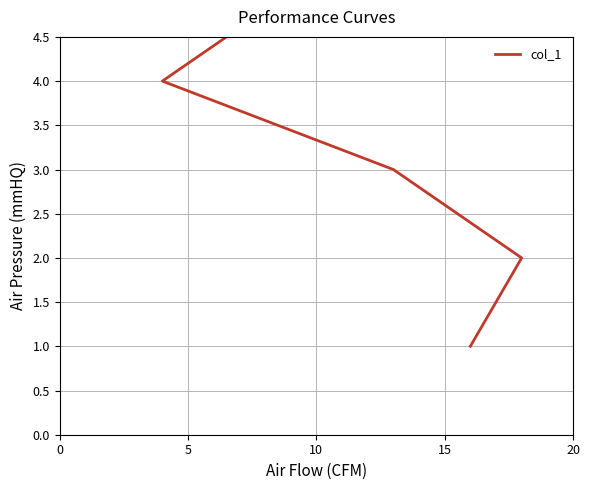

How many lines are shown in the chart?

1